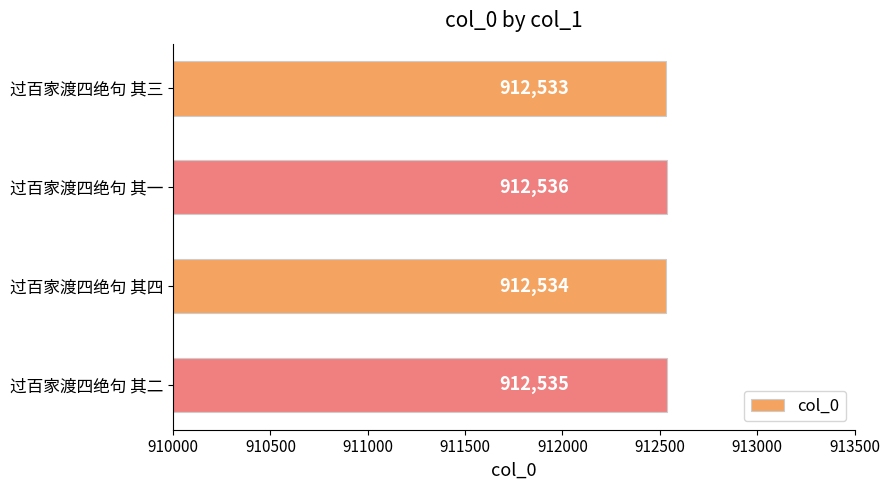

What is the value of the 1st bar from the top?

912533